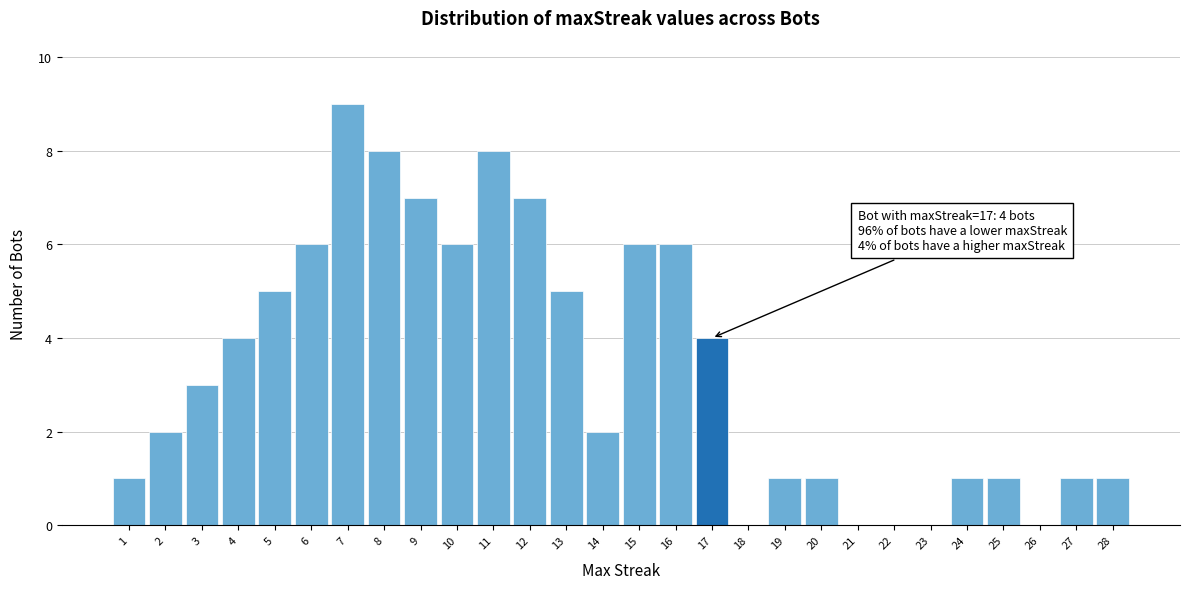

Which range on the x-axis has the tallest bar?

6.5 to 7.5